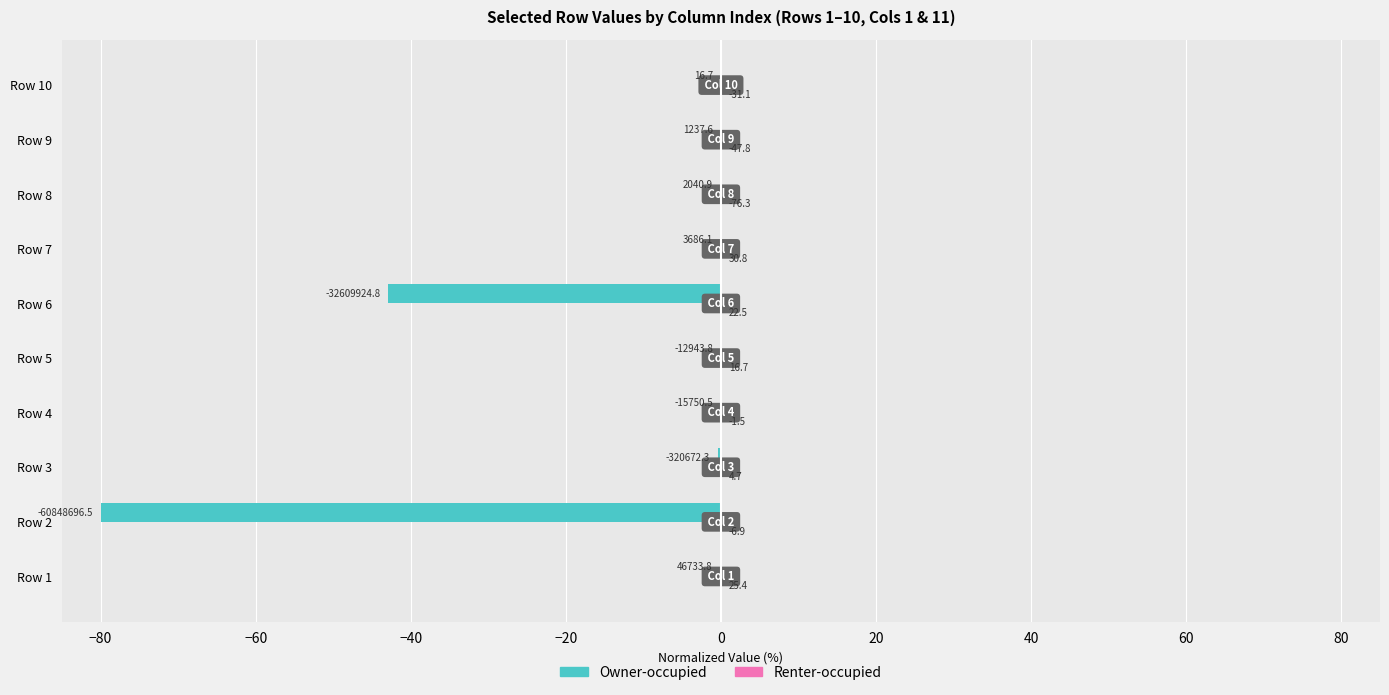

Which series has the widest spread of values?

Owner-occupied